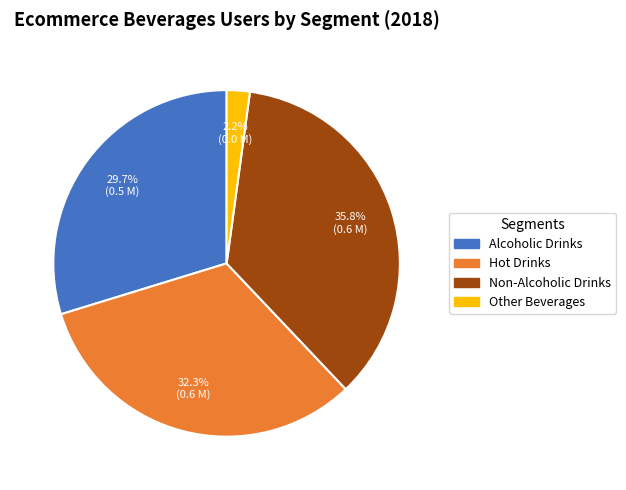

To the nearest percent, what is the combined percentage of Hot Drinks and Alcoholic Drinks?

62%